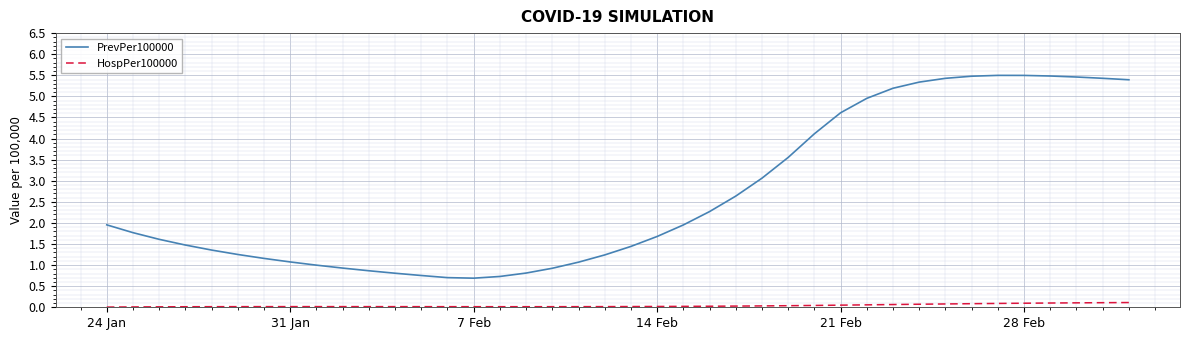

Rank the series by their maximum value, from highest to lowest.

PrevPer100000, HospPer100000